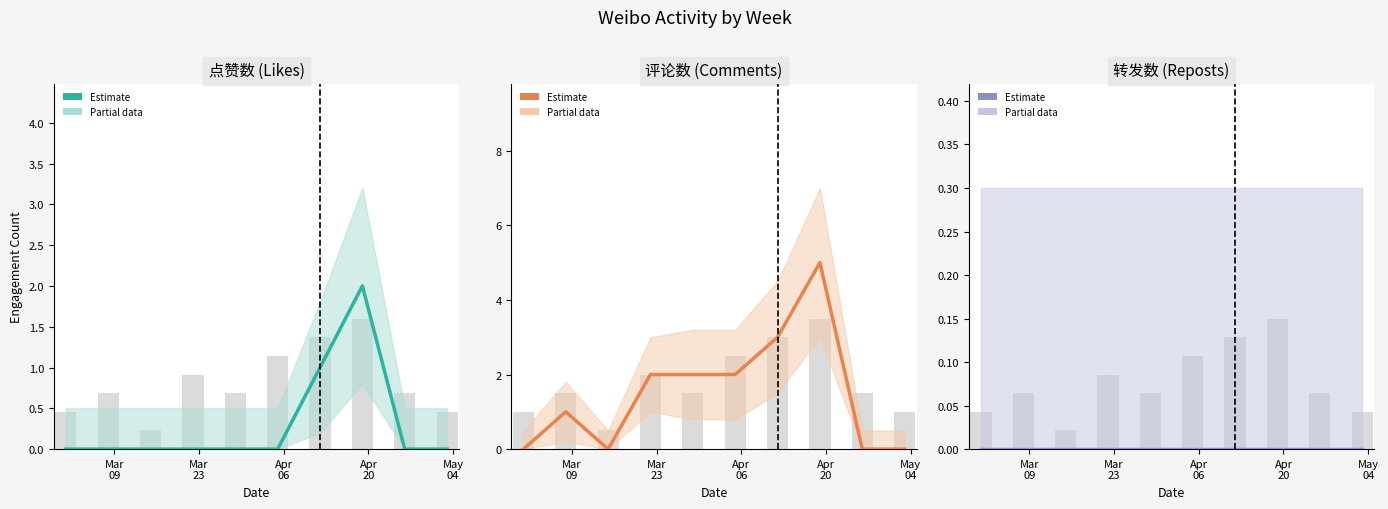

Which series has the largest total across all categories?

评论数